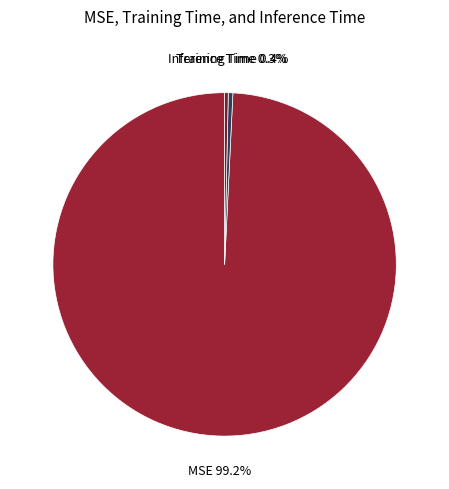

Is Inference Time the majority of the pie?

No